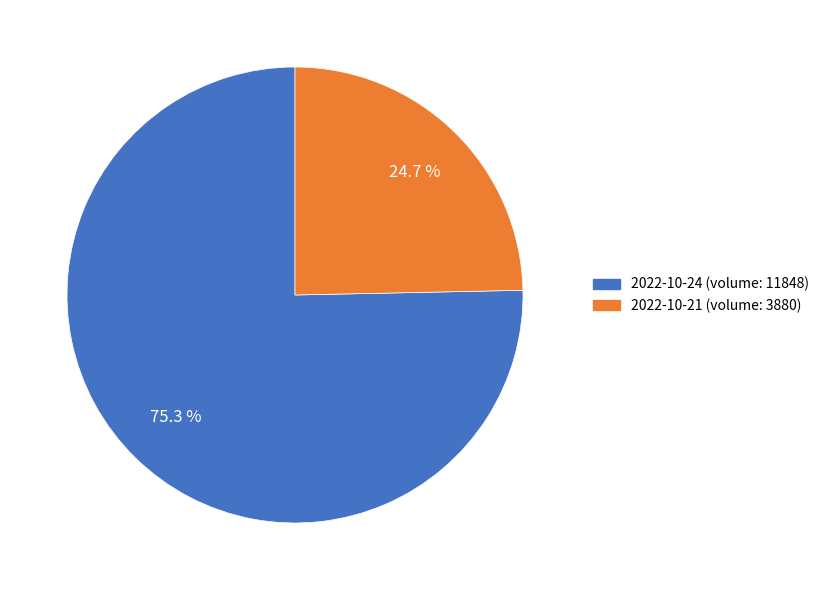

Is there any slice that represents more than half of the pie?

Yes